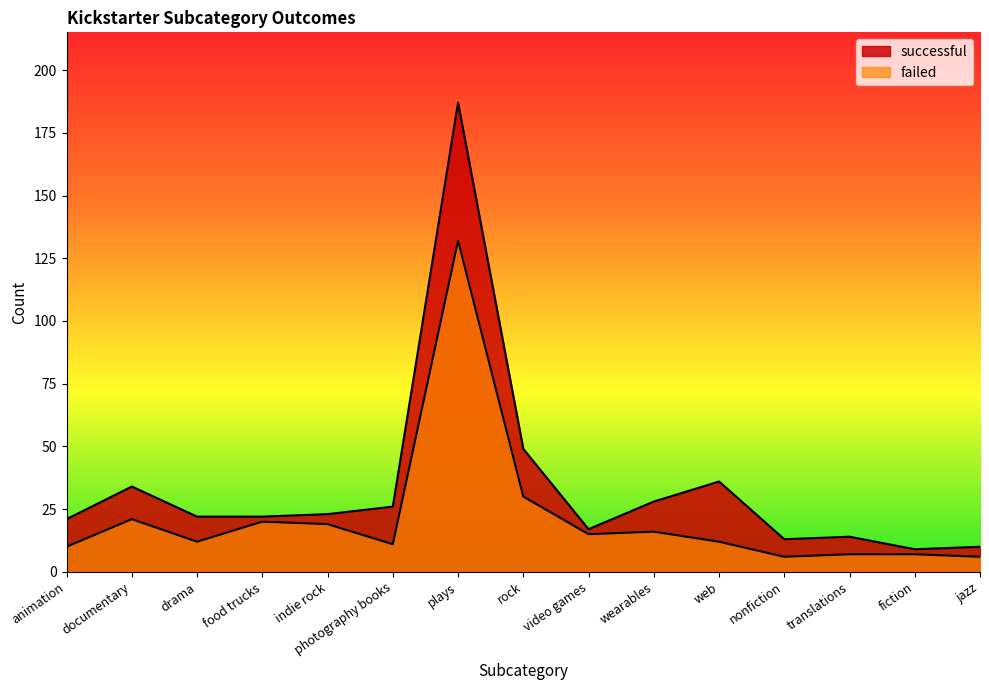

Reading left to right, what are all the values shown in this chart?

successful: 21	34	22	22	23	26	187	49	17	28	36	13	14	9	10
failed: 10	21	12	20	19	11	132	30	15	16	12	6	7	7	6